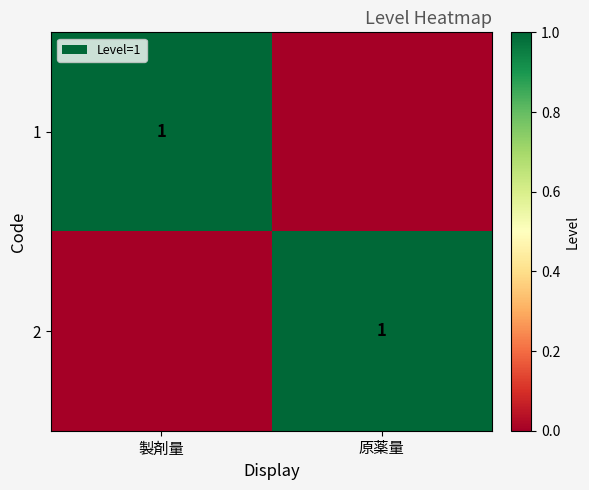

Is it true that 1 equals 0 at 製剤量?

False